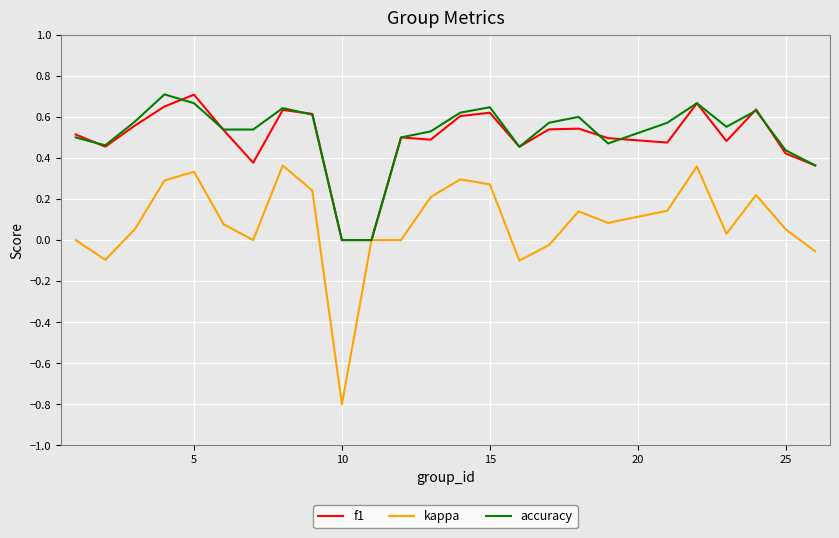

Which series has the widest spread of values?

kappa